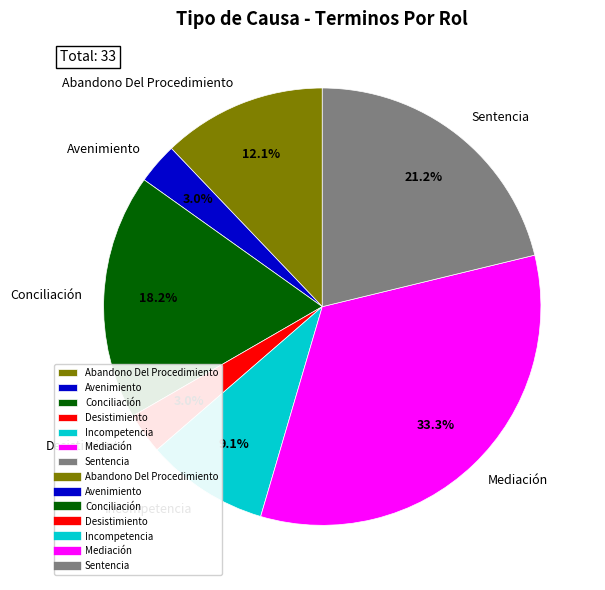

Between Incompetencia and Desistimiento, which is larger?

Incompetencia